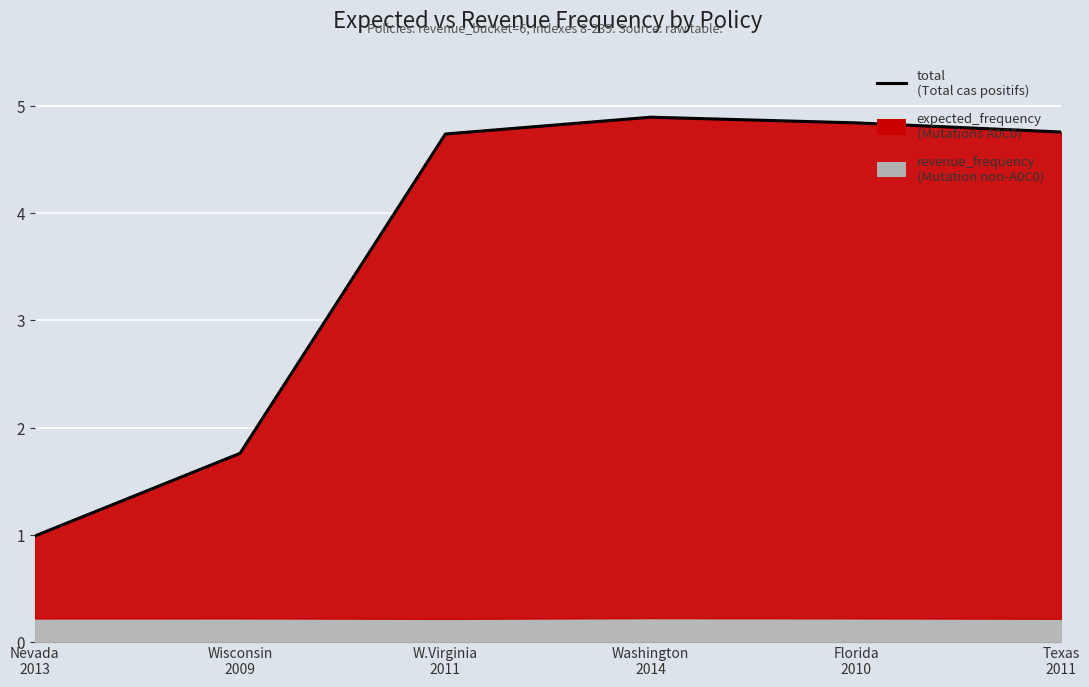

What is the sum of the values at Texas
2011 and Florida
2010?

9.6